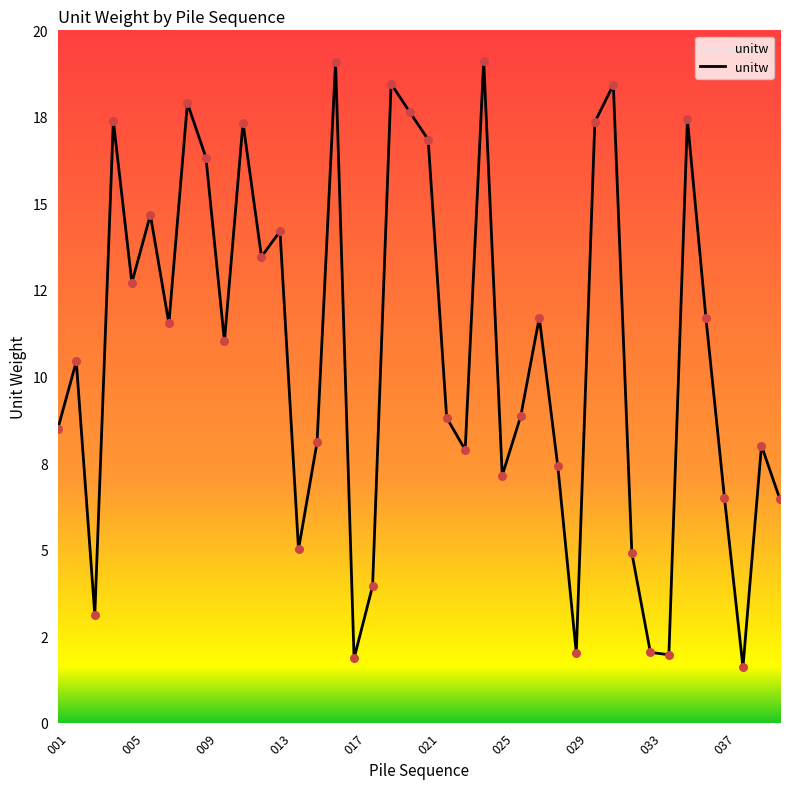

Is this an area chart (filled region under the line)?

Yes